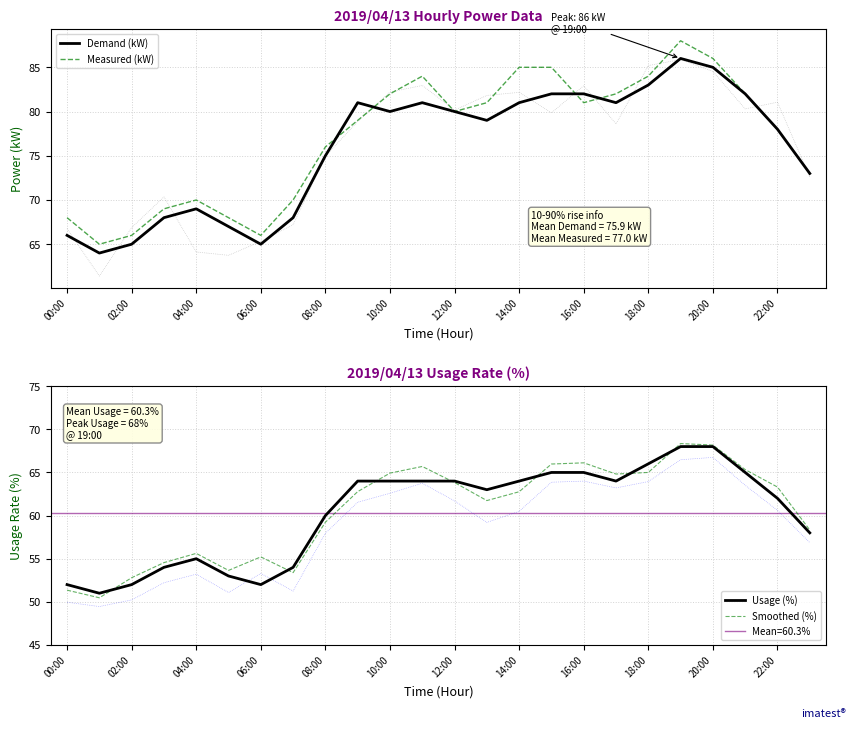

What position from the left is 13?

14